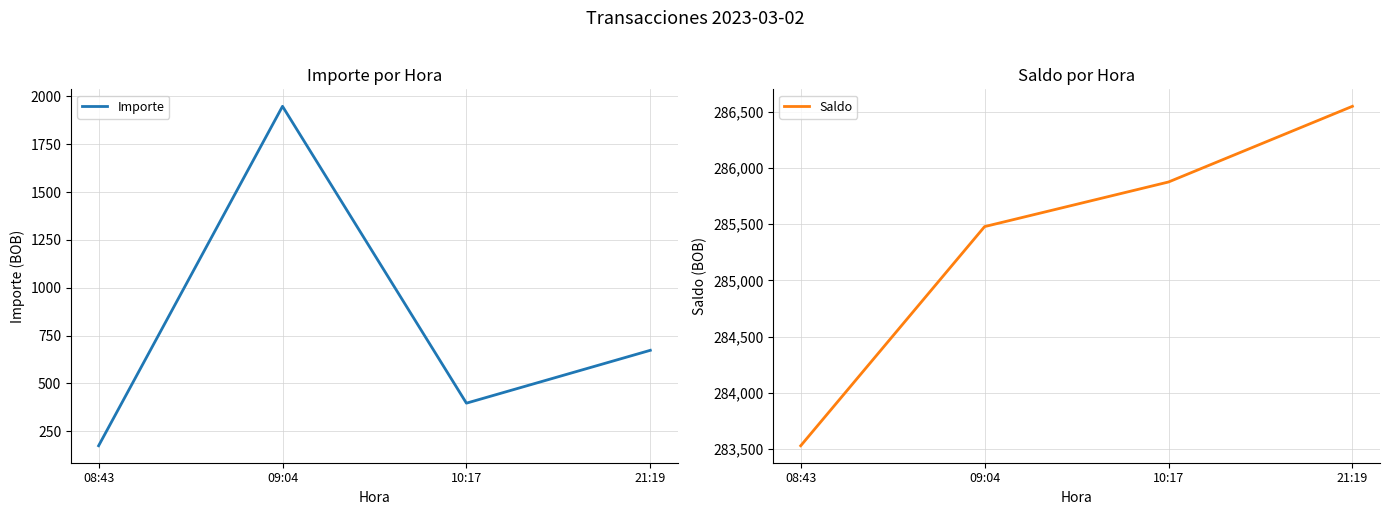

What position from the left is 08:43?

1